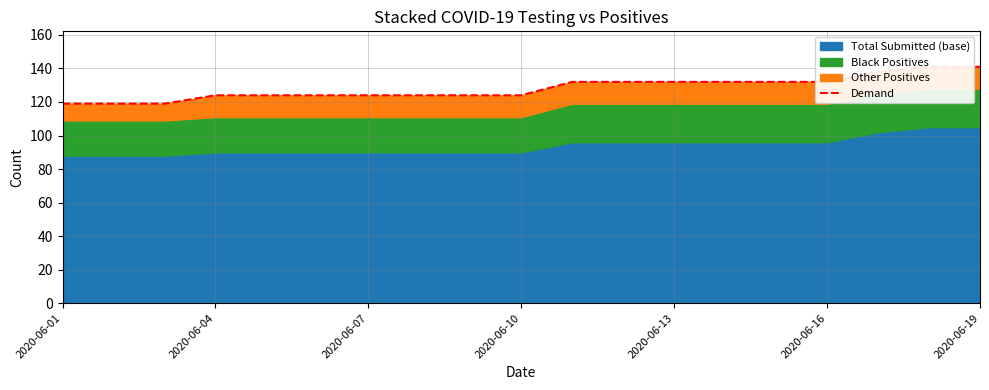

What is the smallest value displayed?

119